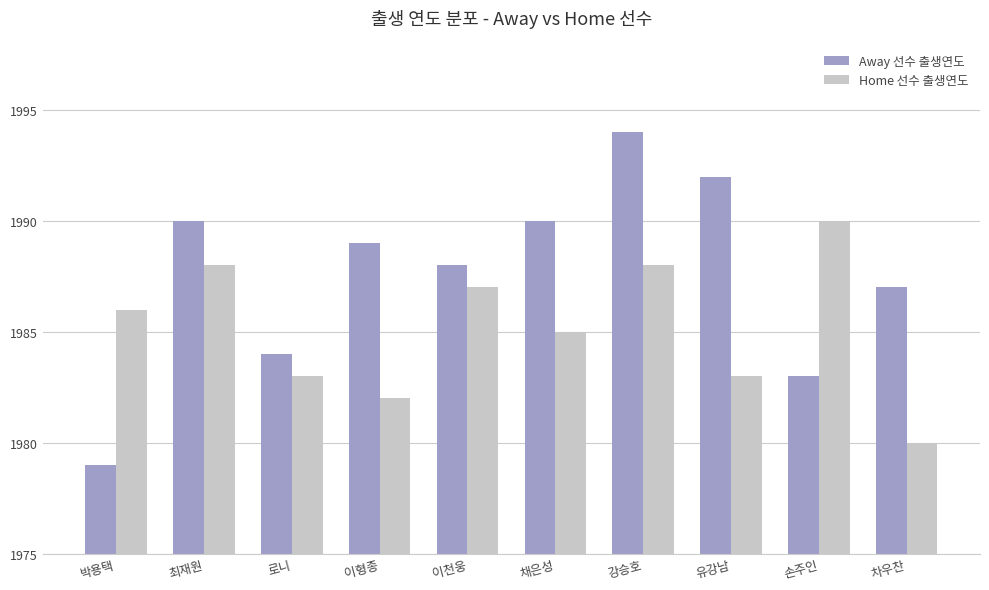

What is the value of the Away 선수 출생연도 bar at the 1st from the left?

1979